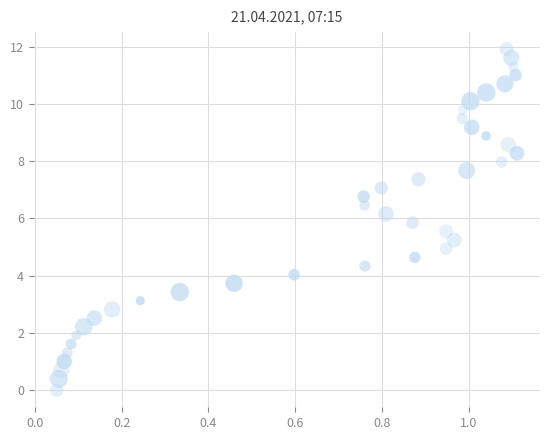

What is the range of X values (max minus min)?

1.1